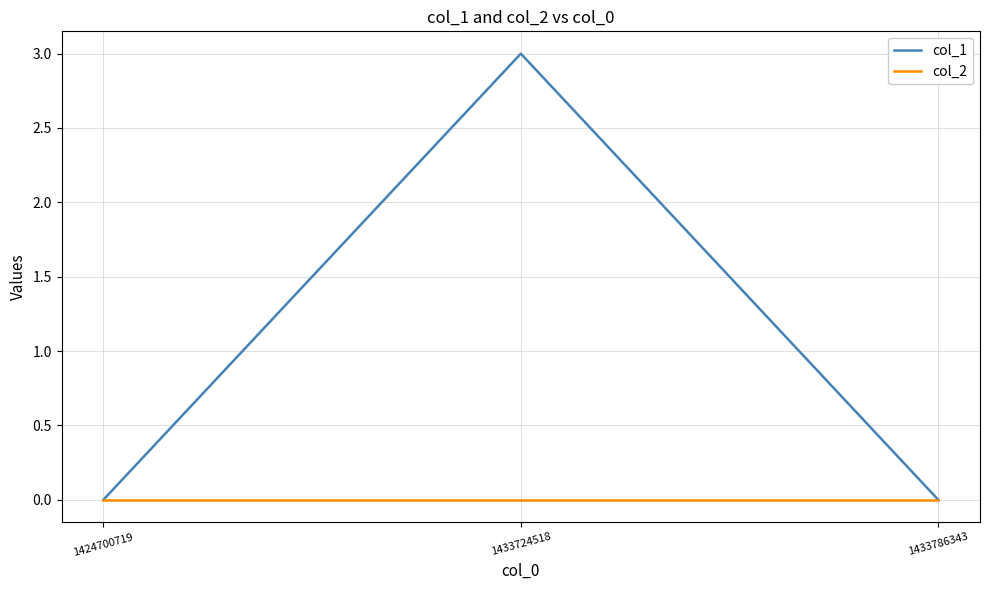

At which category does the chart reach its peak across all series?

1433724518